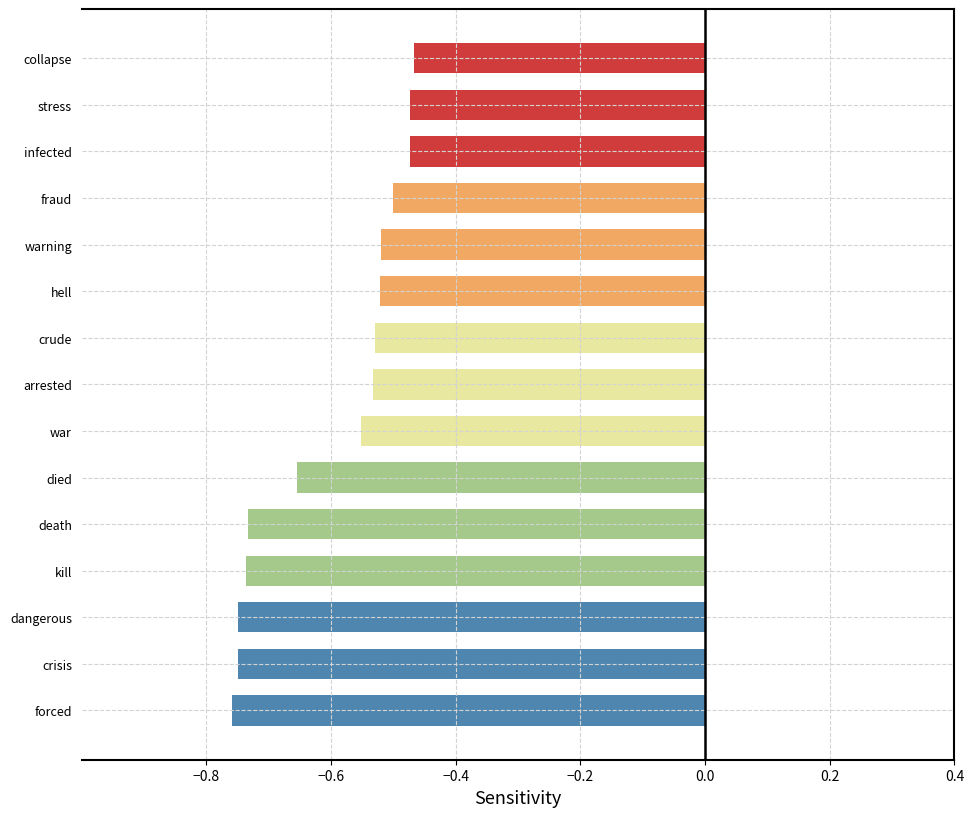

What is the difference between the second highest and minimum values?

0.3